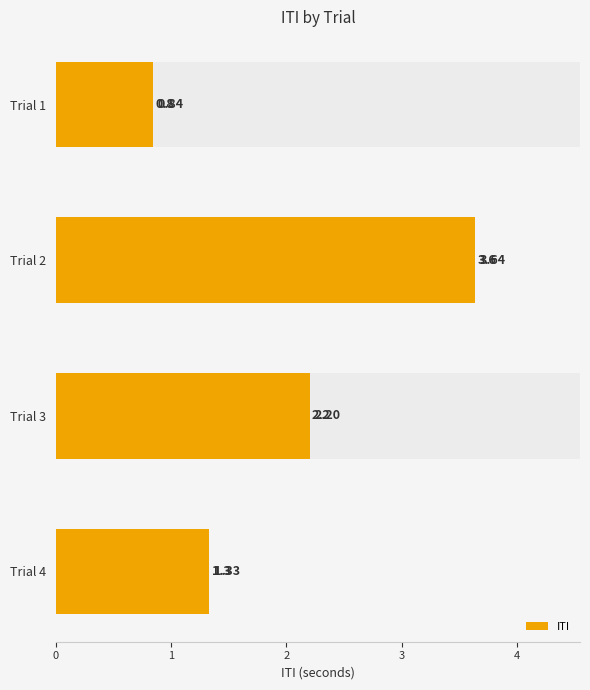

The value at Trial 3 is 1.1. True or false?

False